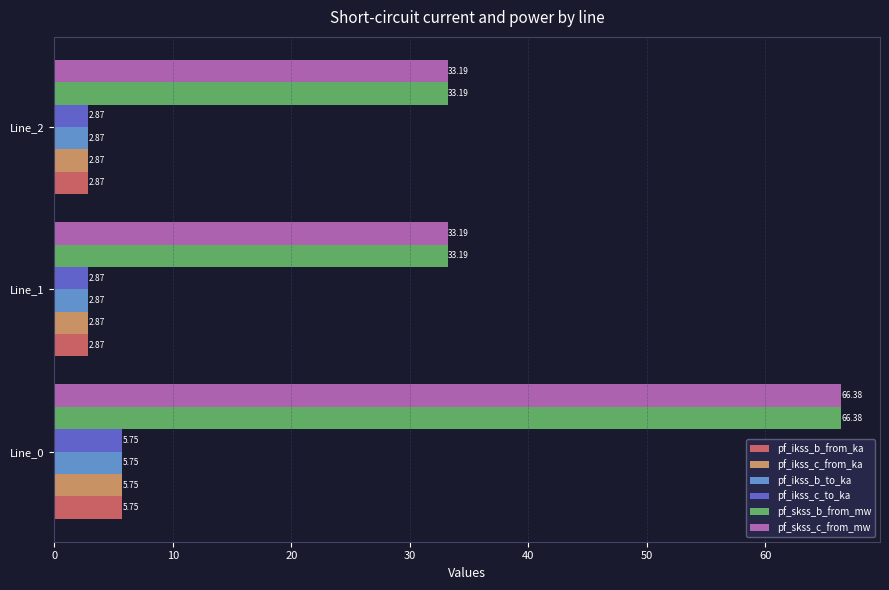

What is the spread (max minus min) of values at Line_0?

60.6